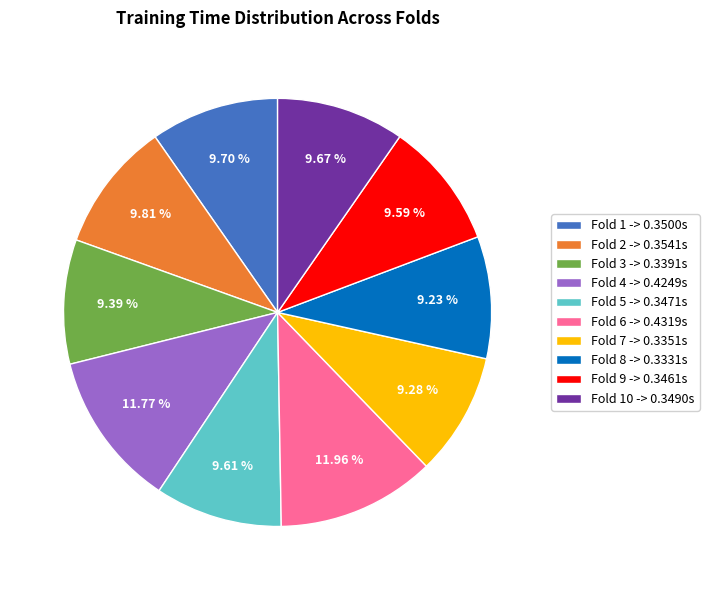

Which has a higher value, Fold 4 -> 0.4249s or Fold 3 -> 0.3391s?

Fold 4 -> 0.4249s